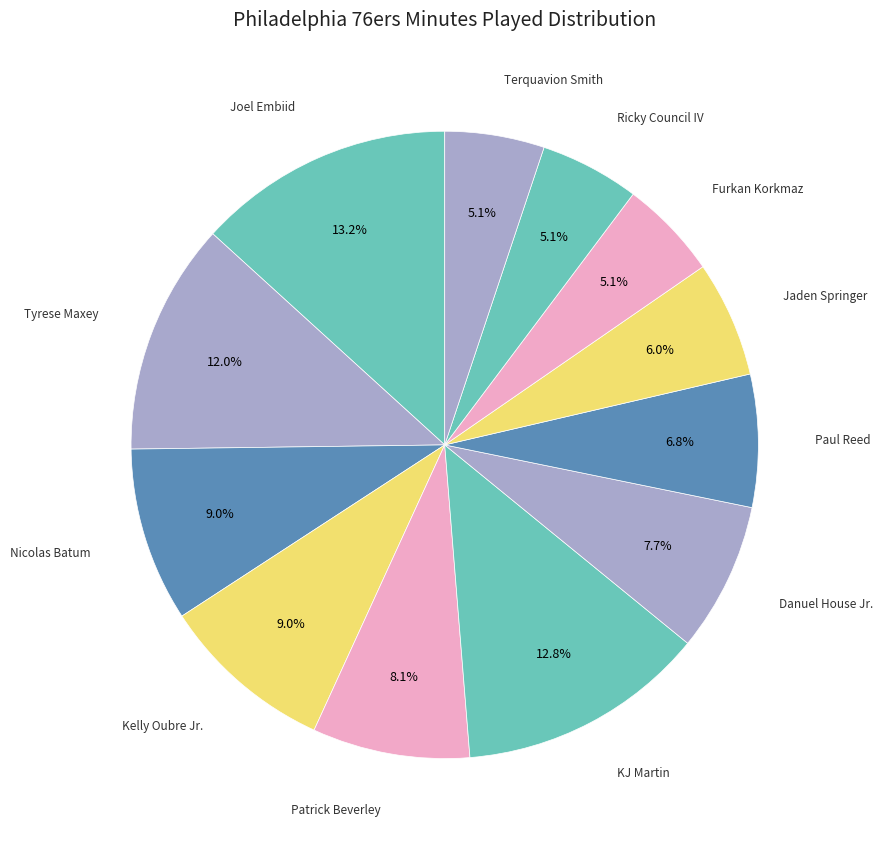

True or false: Tyrese Maxey accounts for 1% of the total.

False